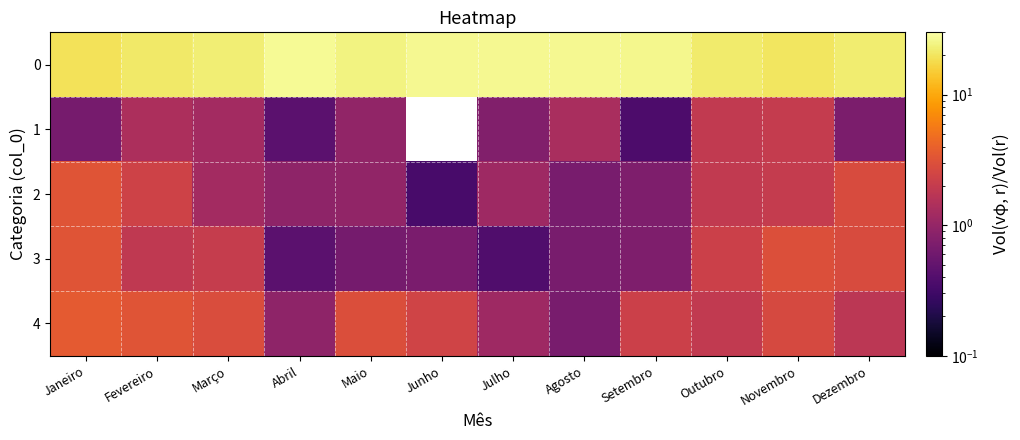

What is the maximum value shown in the chart?

27.3